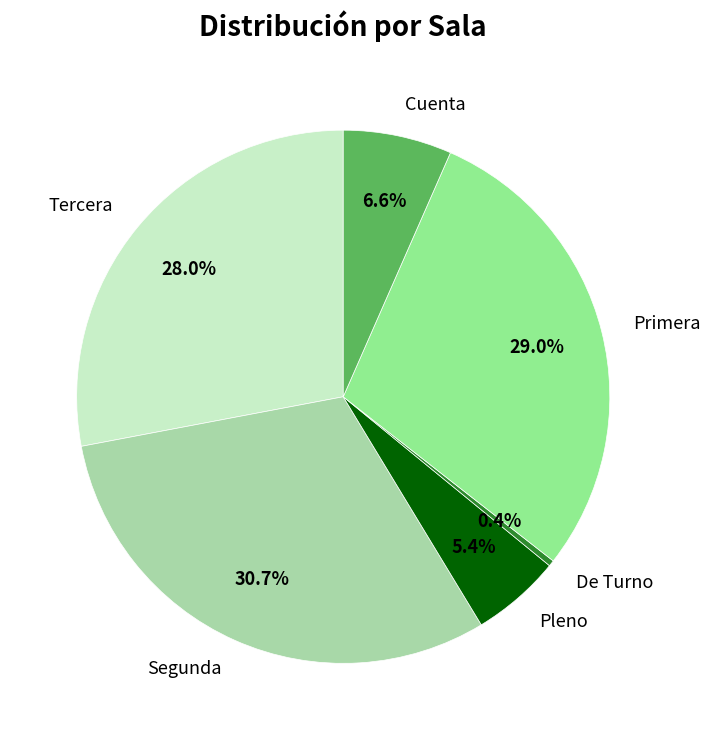

What is the total percentage of Pleno and Primera?

34.4%